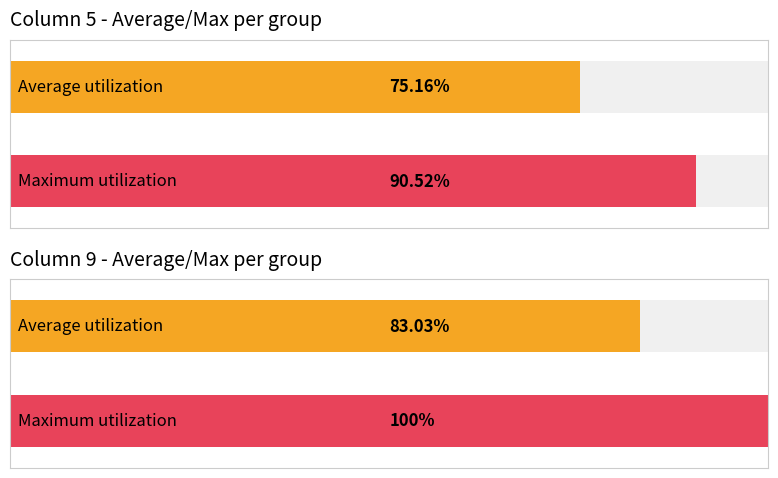

Between 78 and 72, which is larger?

78